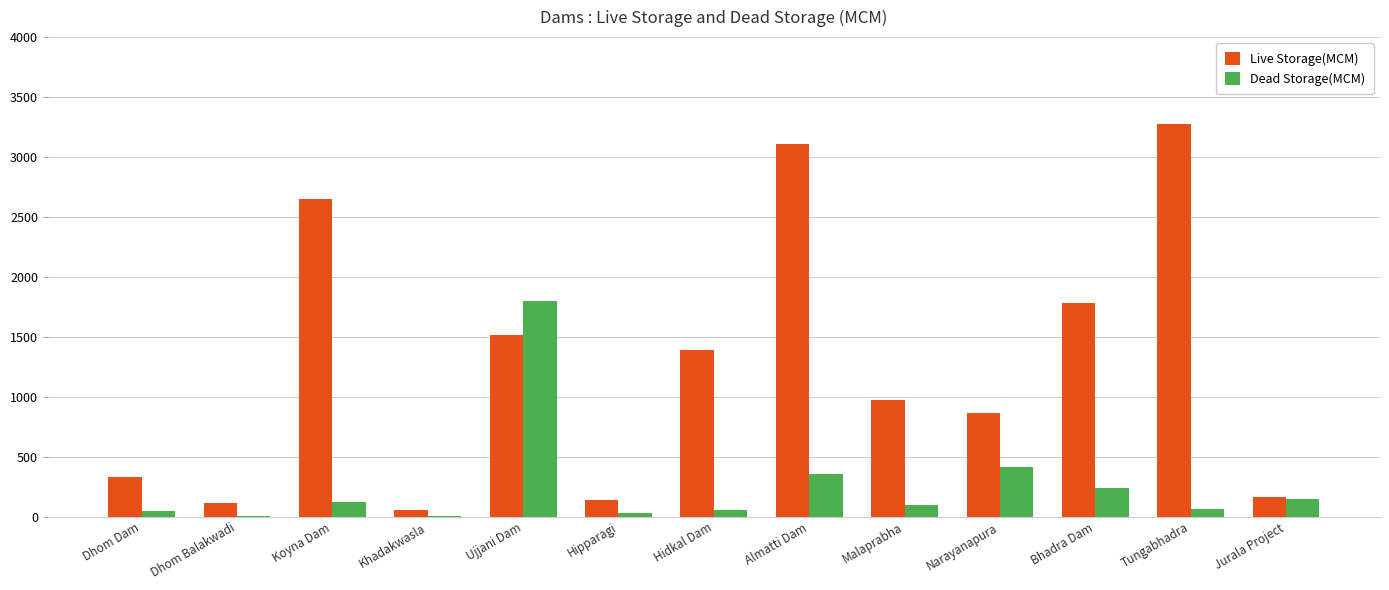

Count the number of categories in the chart.

13